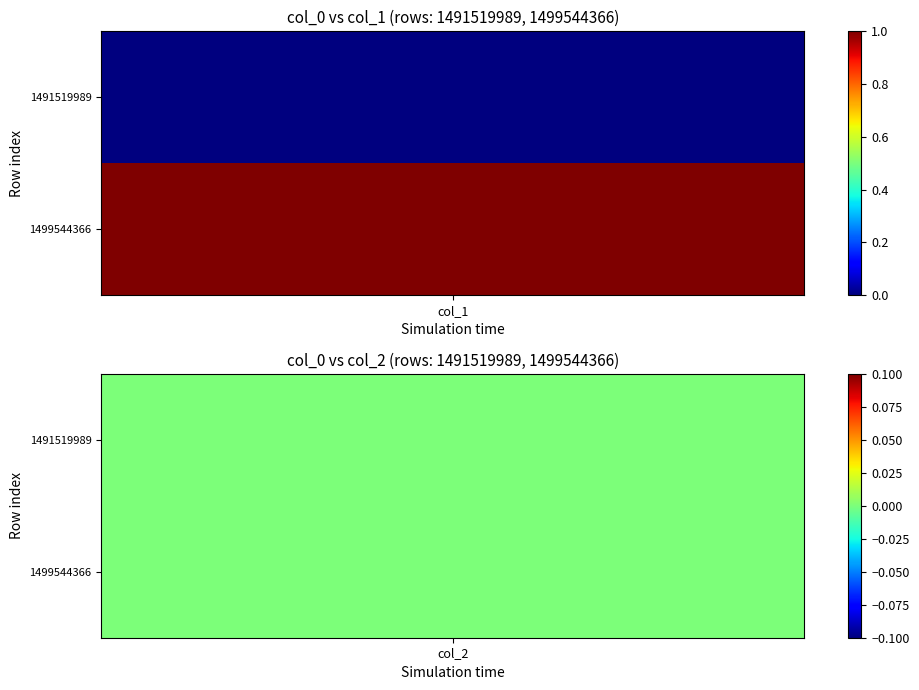

The value of 1499544366 at col_1 is 1. True or false?

True